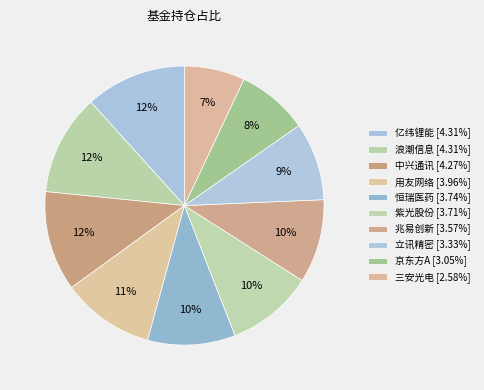

How many segments does this pie chart have?

10